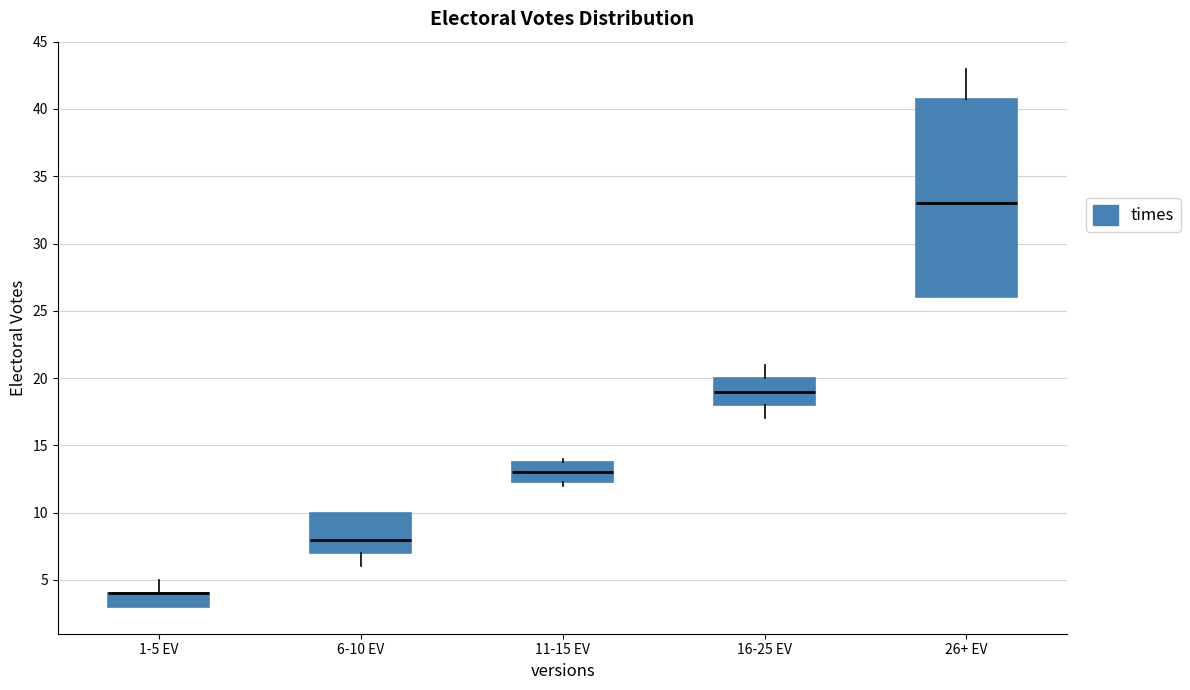

Reading left to right, transcribe this box plot: for each box, give where its median line is, the range the box spans, and where its two whiskers end, as read against the y-axis. The values are not printed on the chart, so give them approximately, as read against the axis.

1-5 EV: median 4.0 (drawn on the box's upper edge), box 3.0 to 4.0, whiskers 3.0 to 5.0
6-10 EV: median 8.0, box 7.0 to 10.0, whiskers 6.0 to 10.0
11-15 EV: median 13.0, box 12.5 to 14.0, whiskers 12.0 to 14.0 (just above the box's upper edge)
16-25 EV: median 19.0, box 18.0 to 20.0, whiskers 17.0 to 21.0
26+ EV: median 33.0, box 26.0 to 41.0, whiskers 26.0 to 43.0